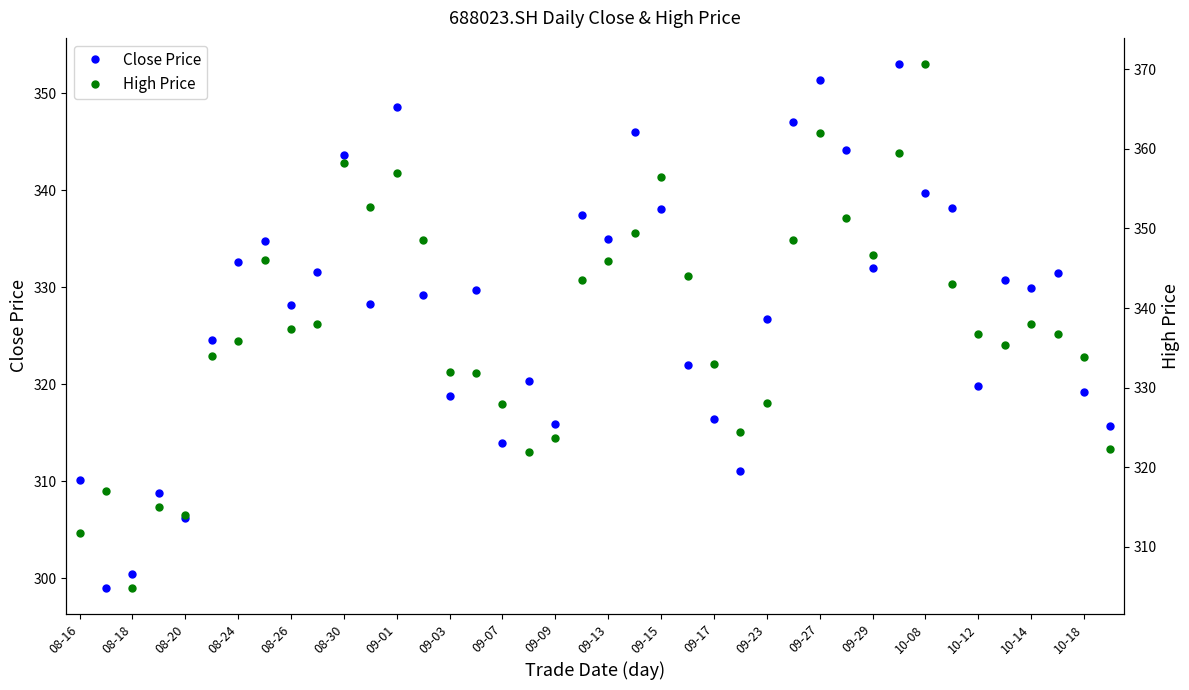

True or false: Close Price has a value of 347.0 at 27.

True